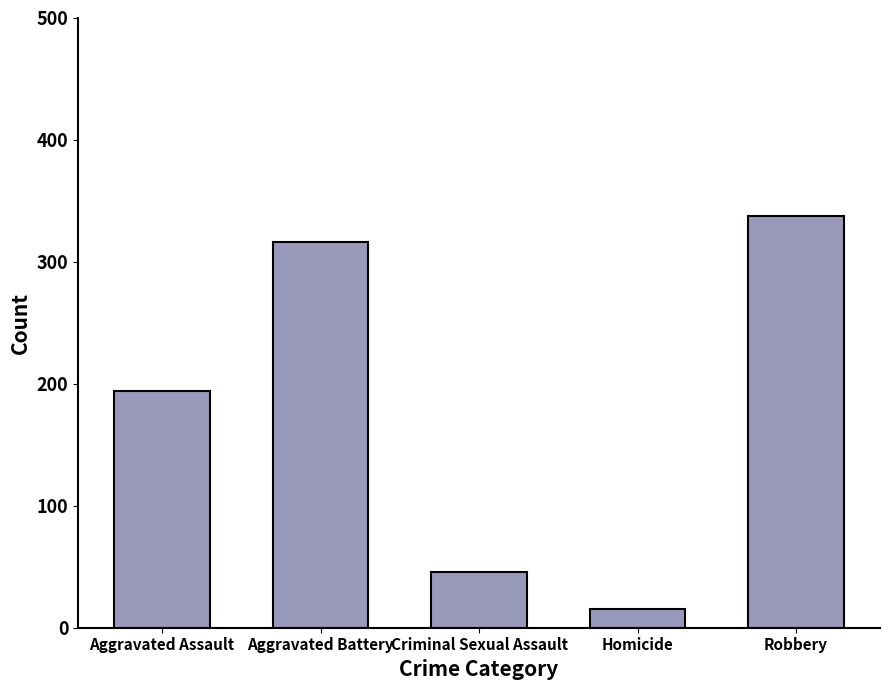

Is it true that the value at Robbery is 337?

True